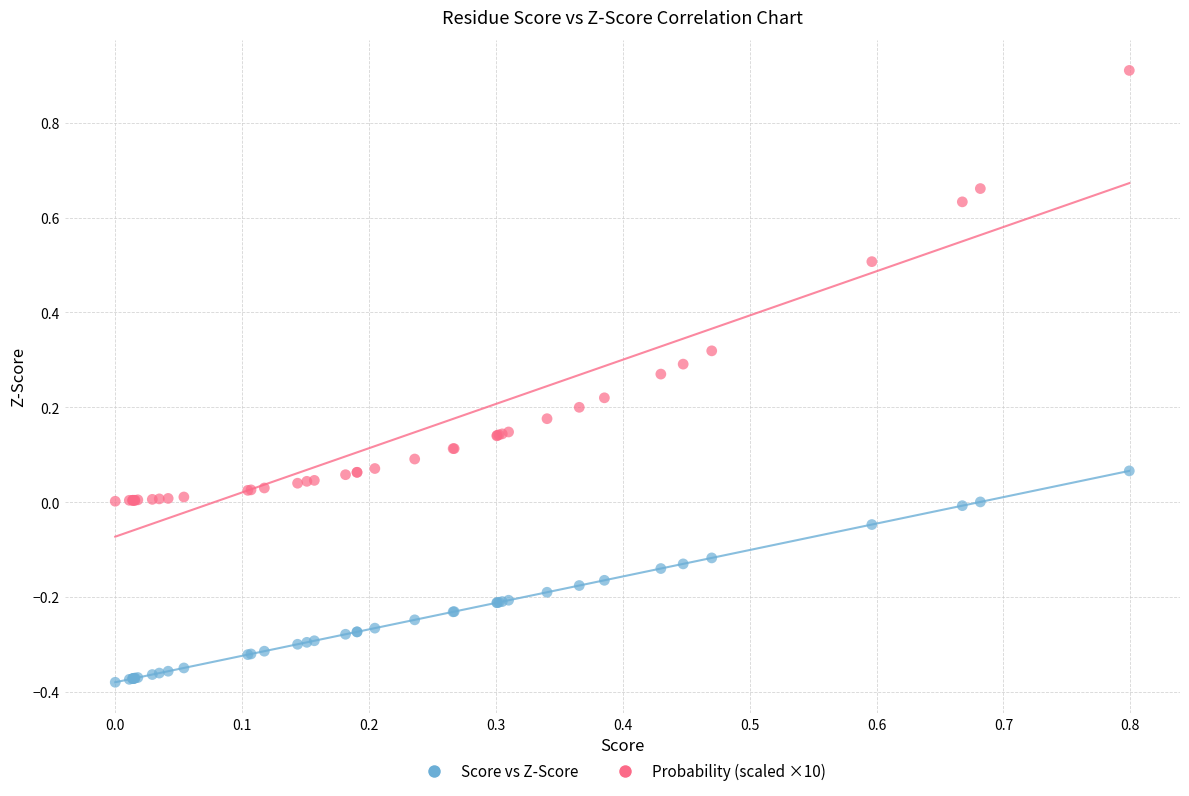

Which series contains the lowest Y value?

Score vs Z-Score